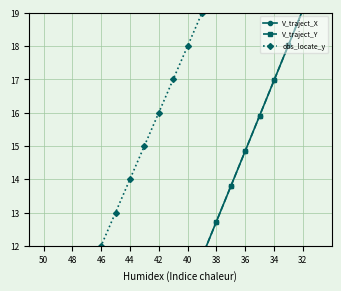

What is the average value of the V_traject_Y series?

10.1